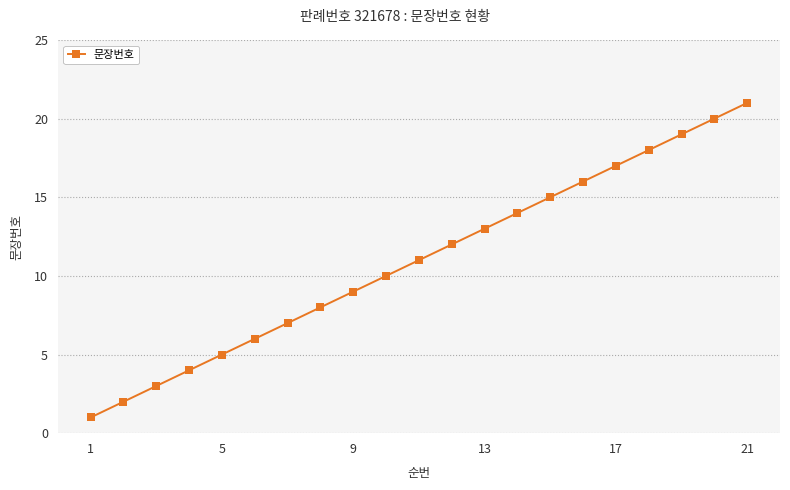

What is the minimum value shown in the chart?

1